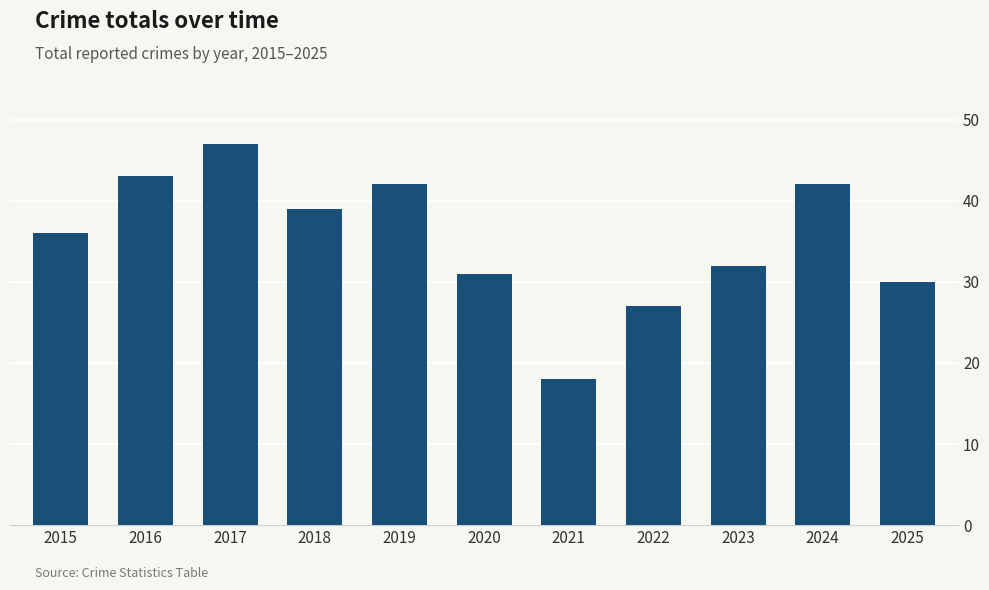

What is the change in value from 2020 to 2021?

-13